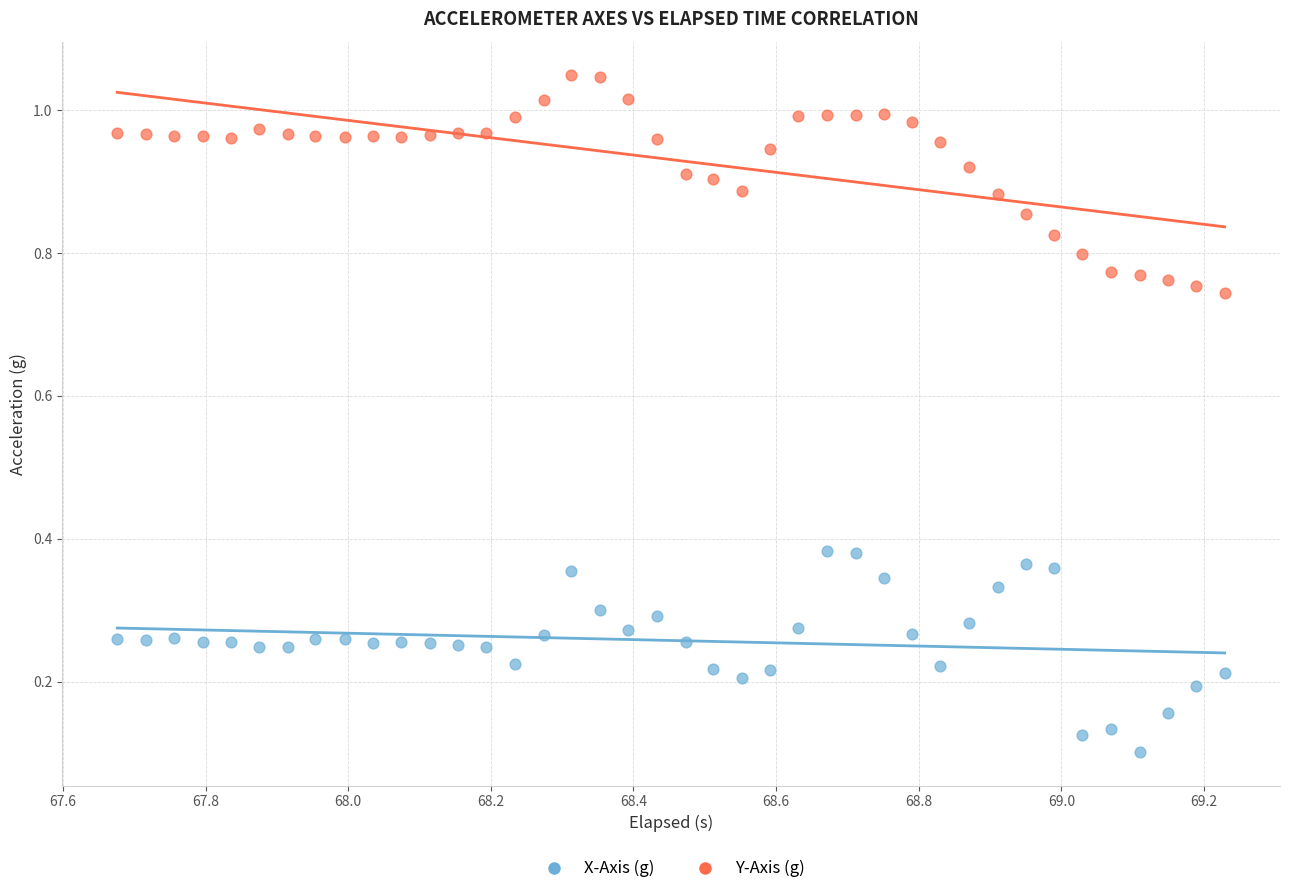

What are all the series names shown in the legend?

X-Axis (g), Y-Axis (g)